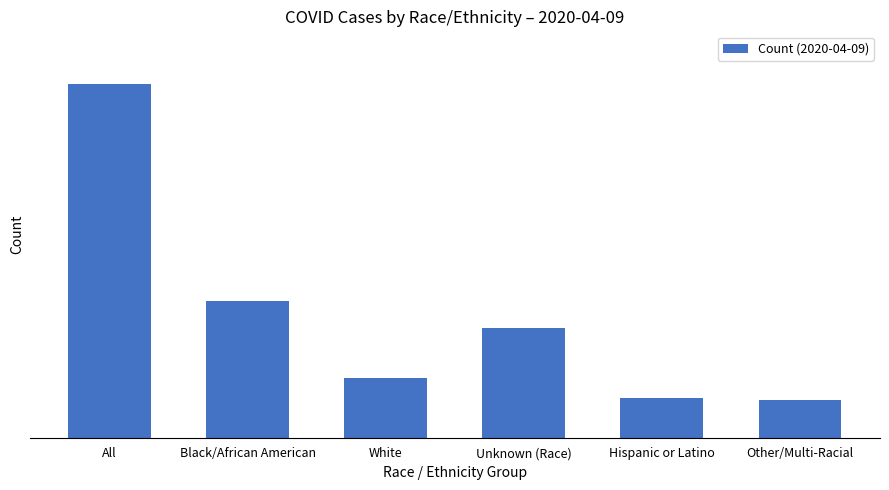

Rank the categories by value from lowest to highest.

Other/Multi-Racial, Hispanic or Latino, White, Unknown (Race), Black/African American, All